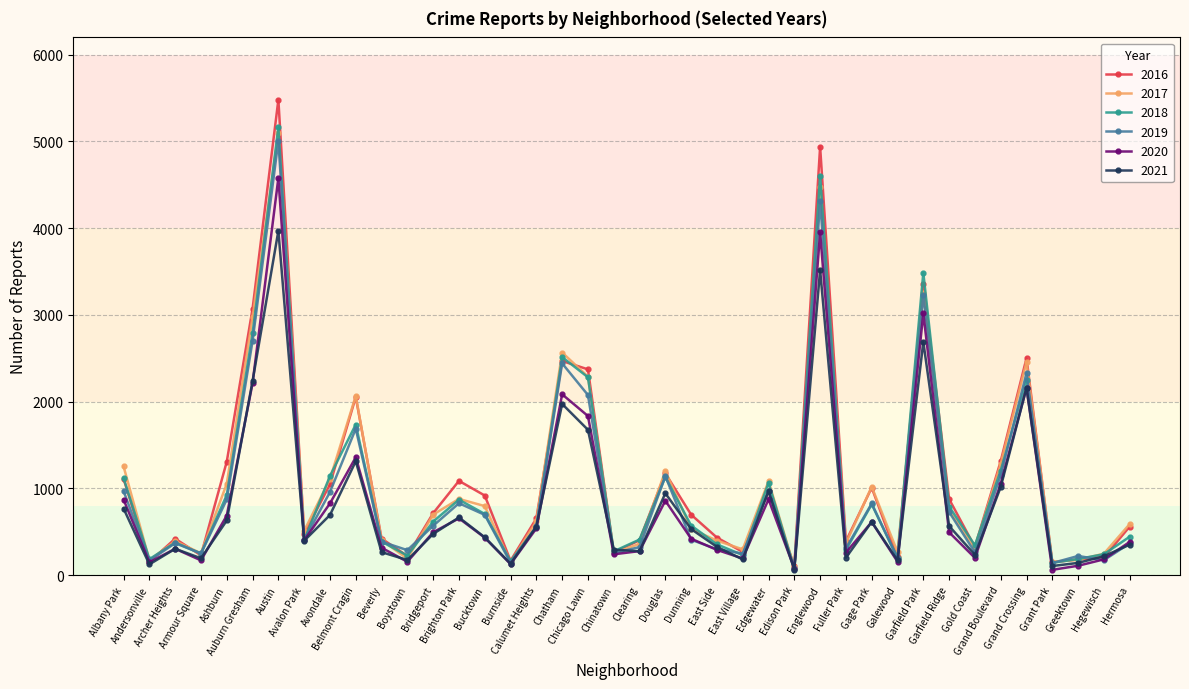

At which label is 2018 closest to 2619?

Chatham